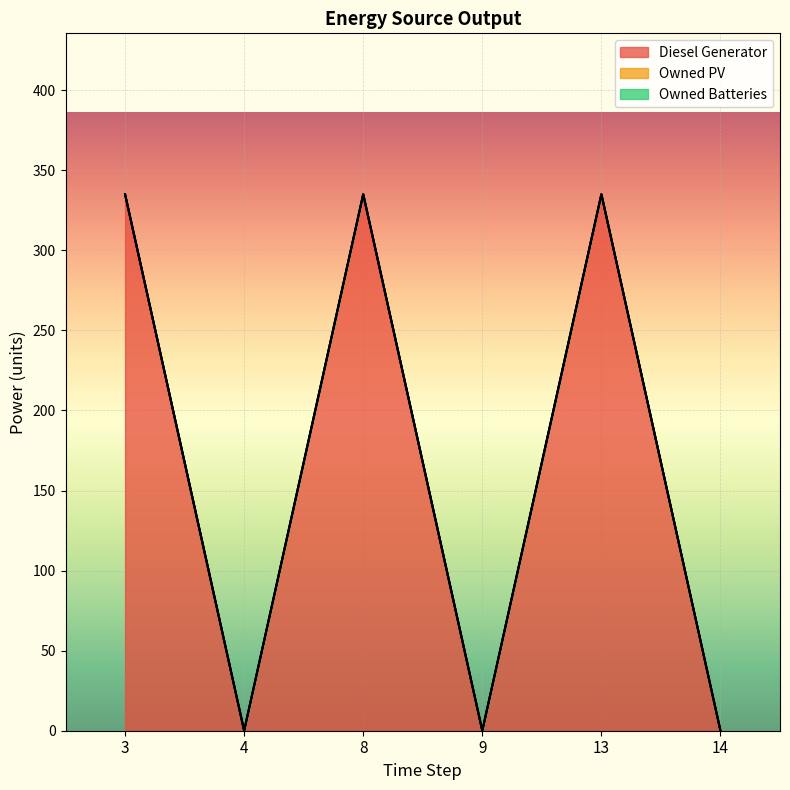

What are all the series names shown in the legend?

Diesel Generator, Owned PV, Owned Batteries